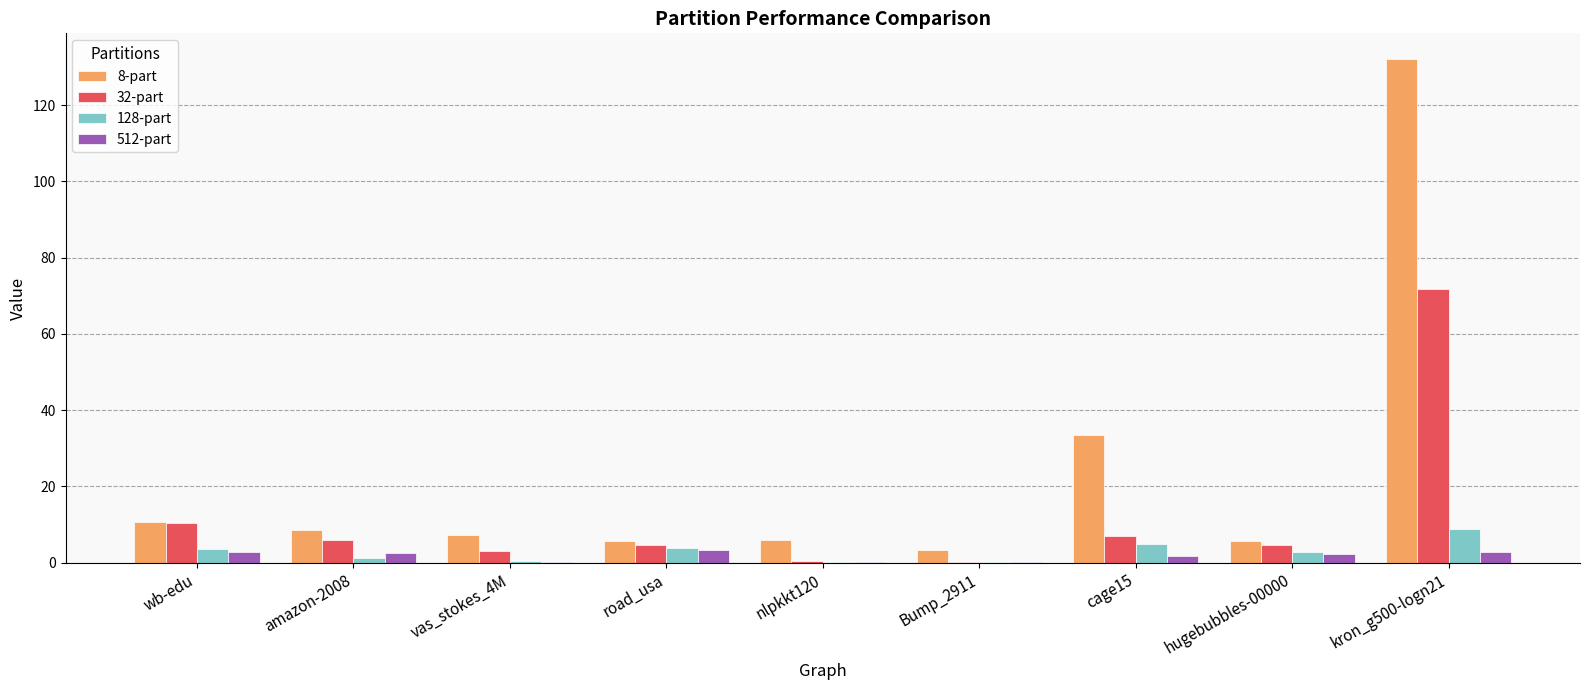

At which label does 32-part reach its peak?

kron_g500-logn21